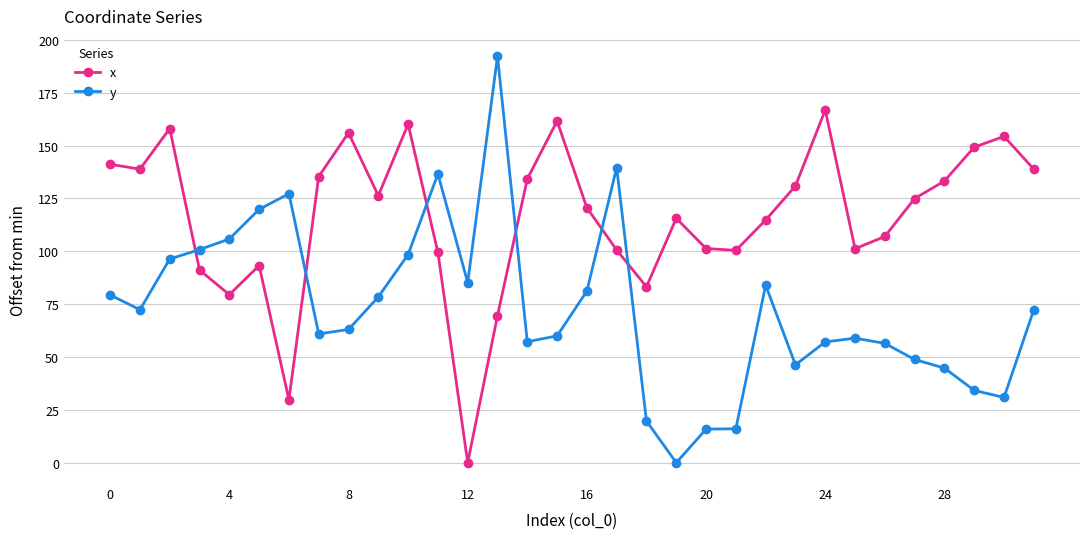

What is the maximum value for y?

192.3